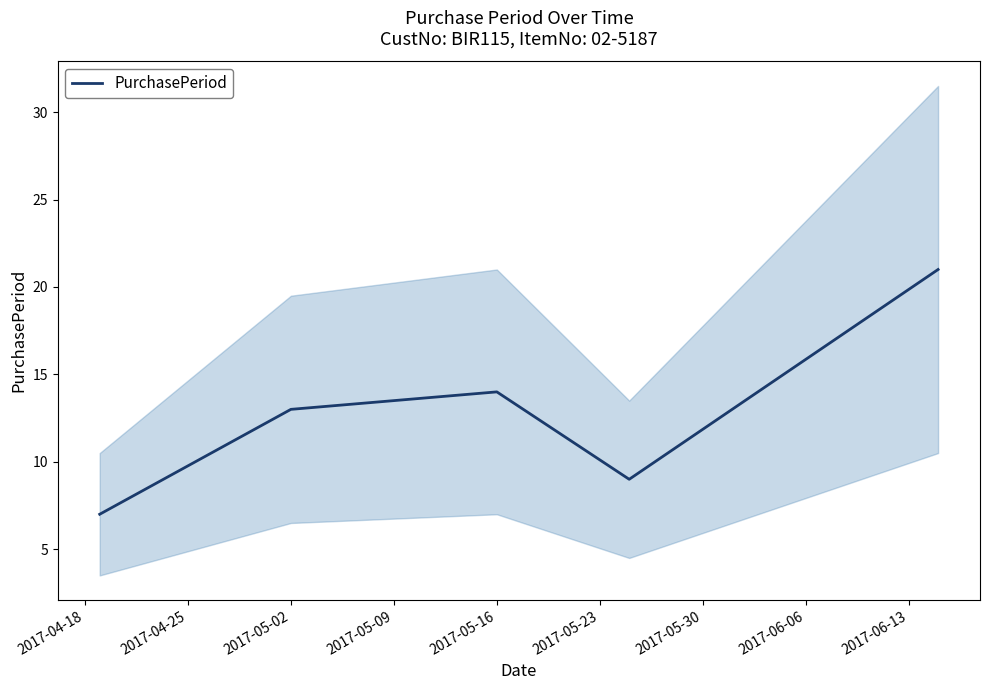

How many categories are shown in the chart?

5